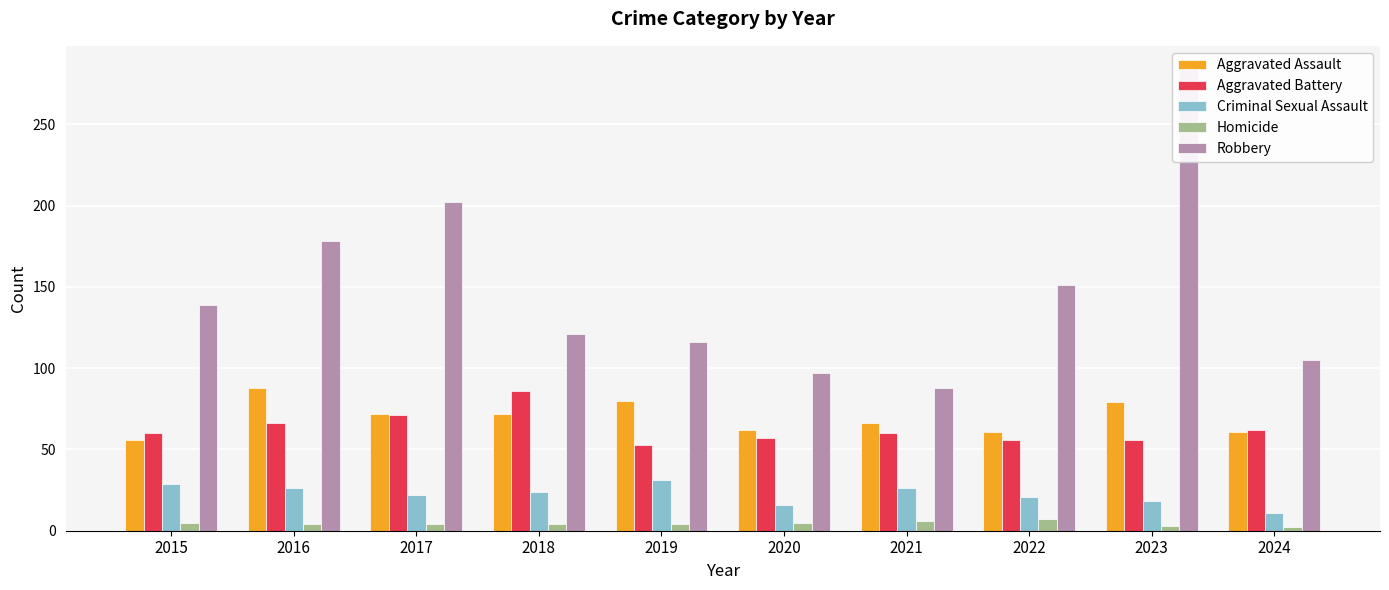

Between 2016 and 2022, which series saw the biggest shift?

Aggravated Assault